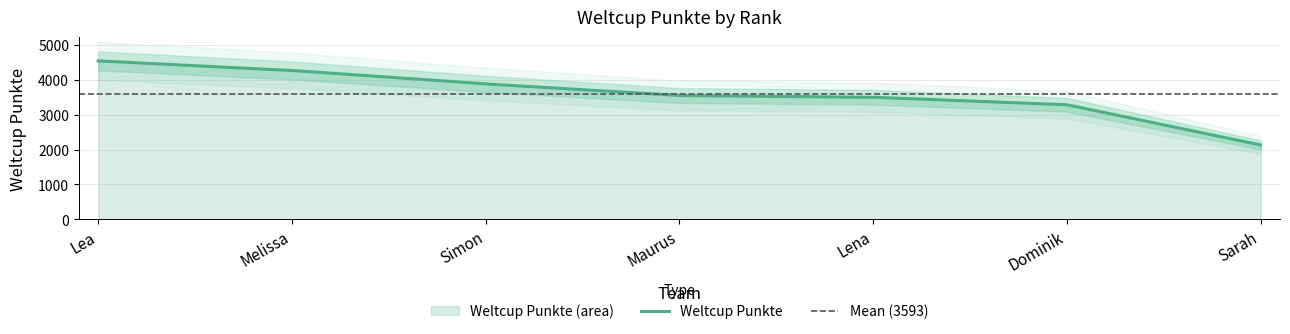

What is the minimum value shown in the chart?

2130